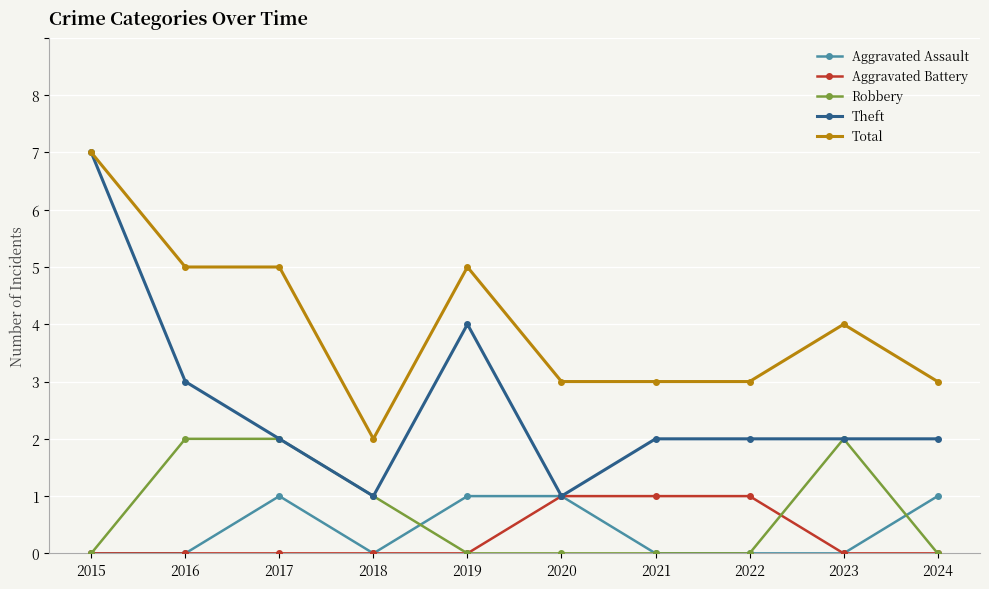

Does the chart display data point markers on the line(s)?

Yes